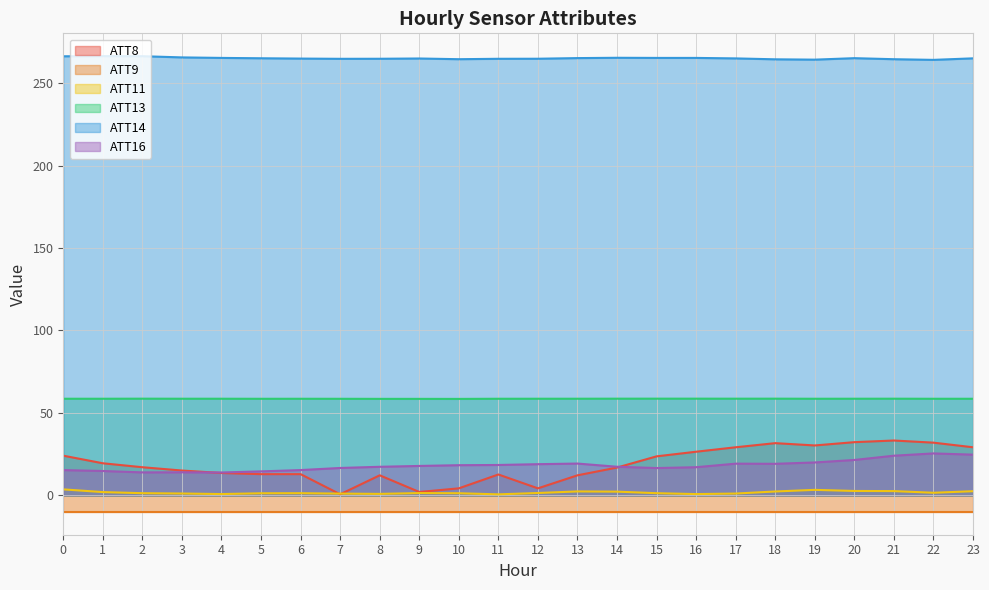

What is the difference between the second highest and minimum values in the ATT13 series?

0.1